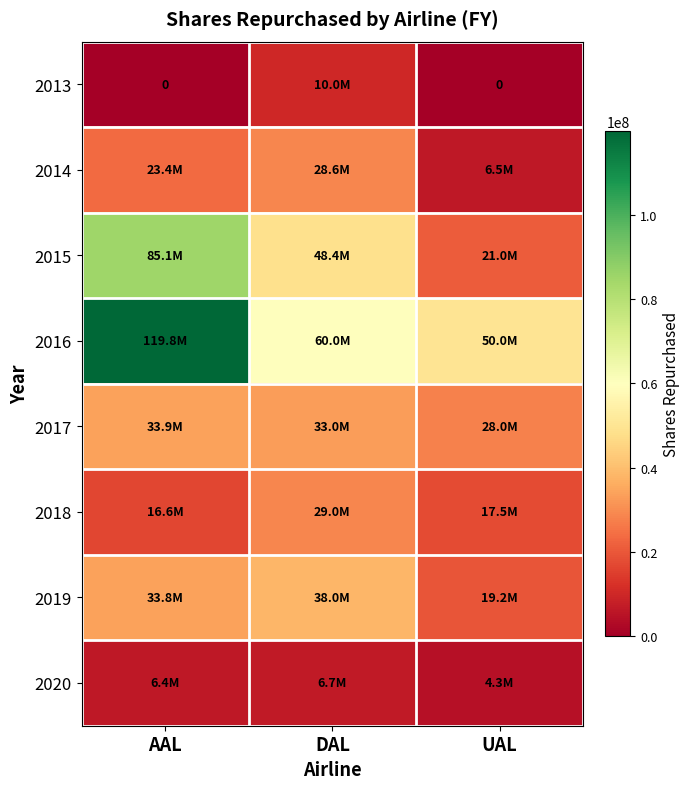

At how many categories does at least one series exceed 5870138?

3